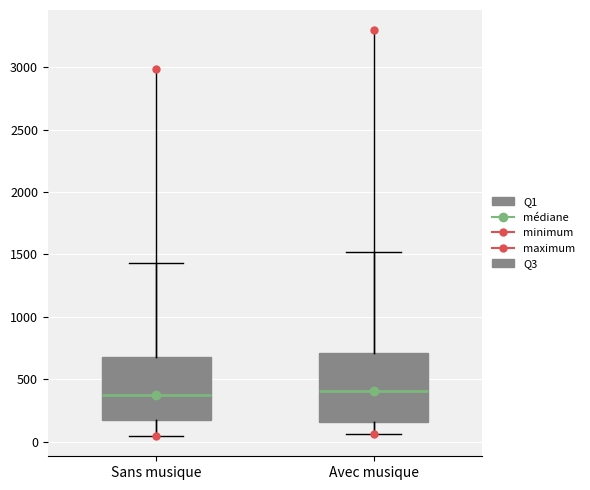

Reading left to right, transcribe this box plot: for each box, give where its median line is, the range the box spans, and where its two whiskers end, as read against the y-axis. The values are not printed on the chart, so give them approximately, as read against the axis.

Sans musique: median 350, box 150 to 700, whiskers 50 to 1450
Avec musique: median 400, box 150 to 700, whiskers 50 to 1500